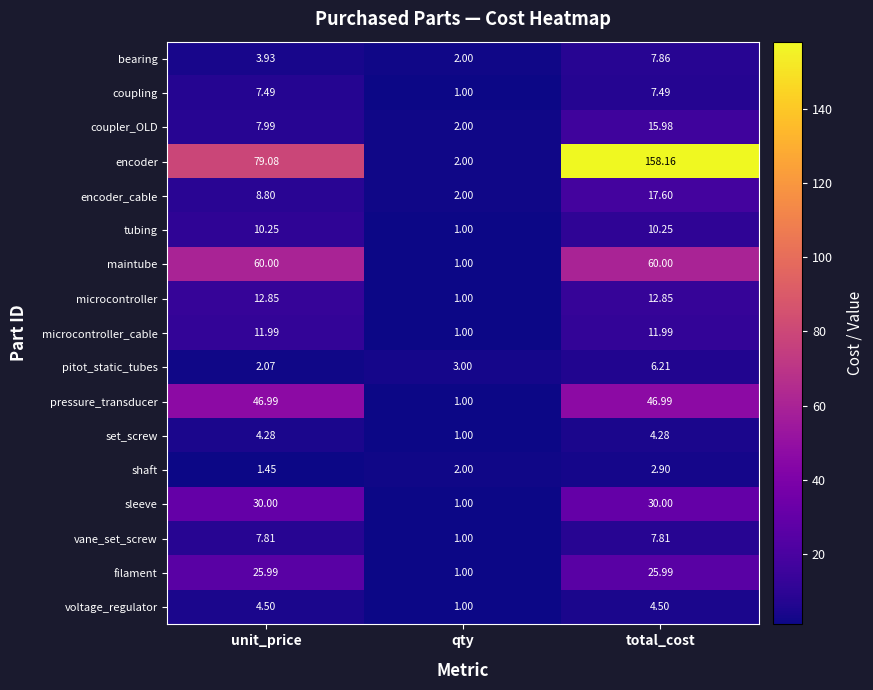

Between unit_price and total_cost, which series saw the biggest shift?

encoder